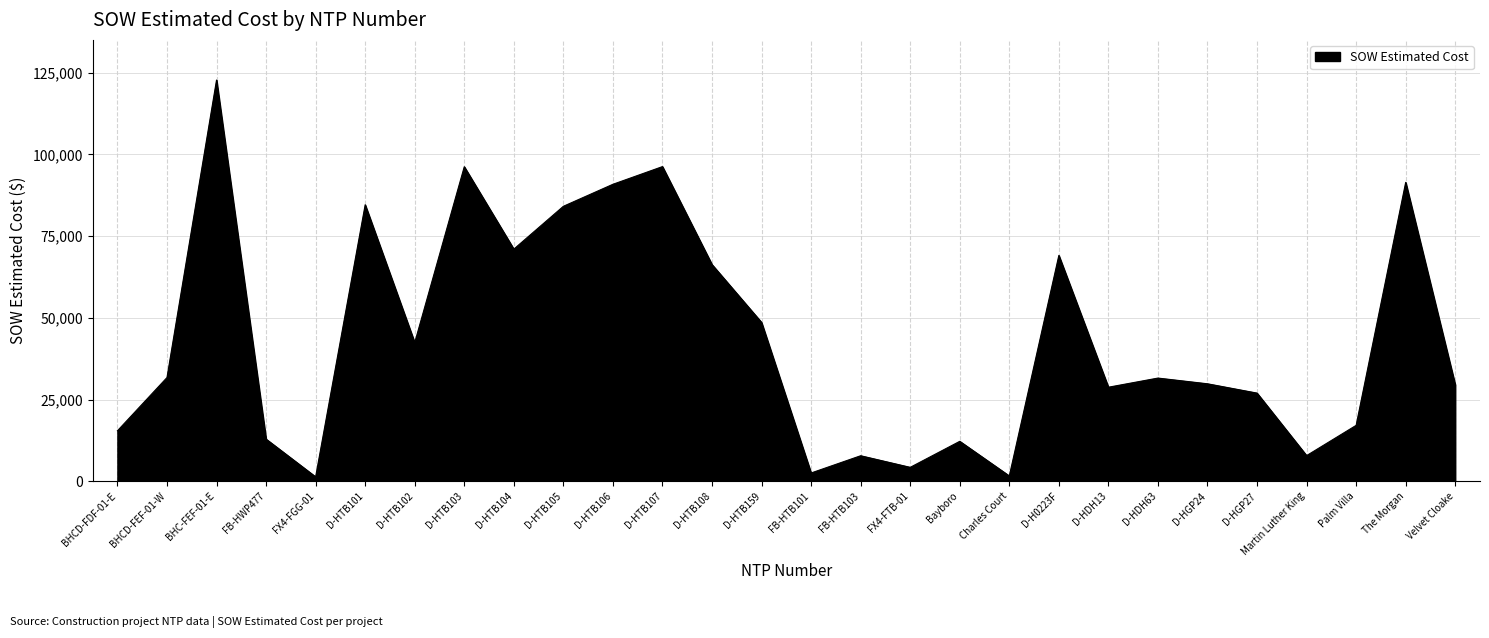

Where is the data nearest to the value 62029?

D-HTB108